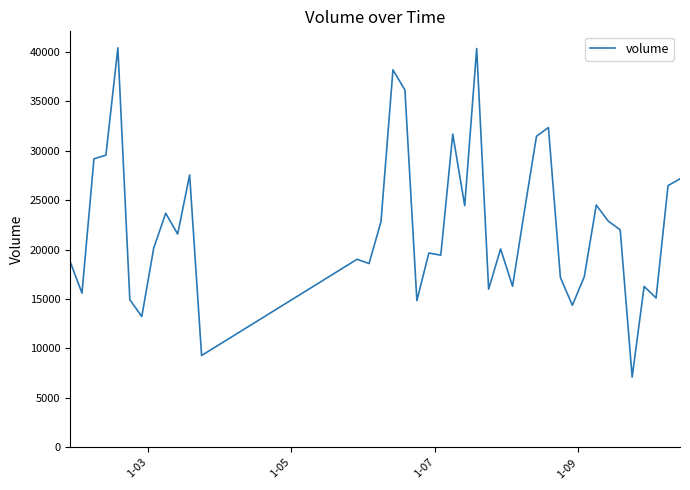

What is the minimum value shown in the chart?

7106